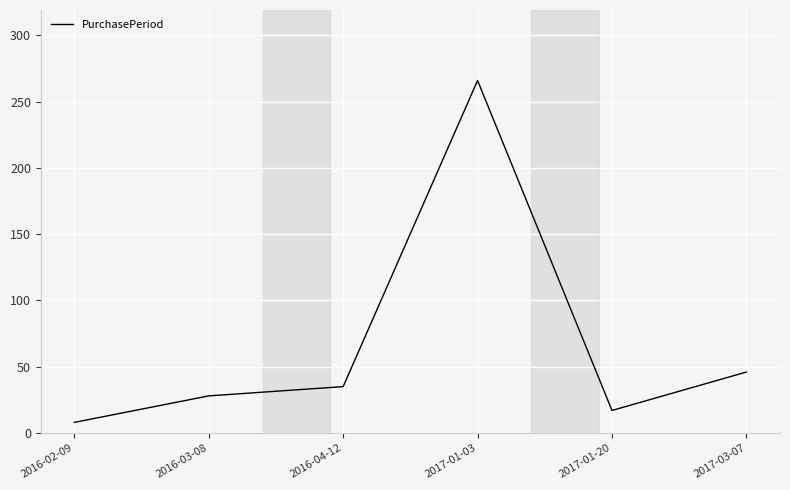

How many interior local peaks (higher than both neighbors) does the data have?

1